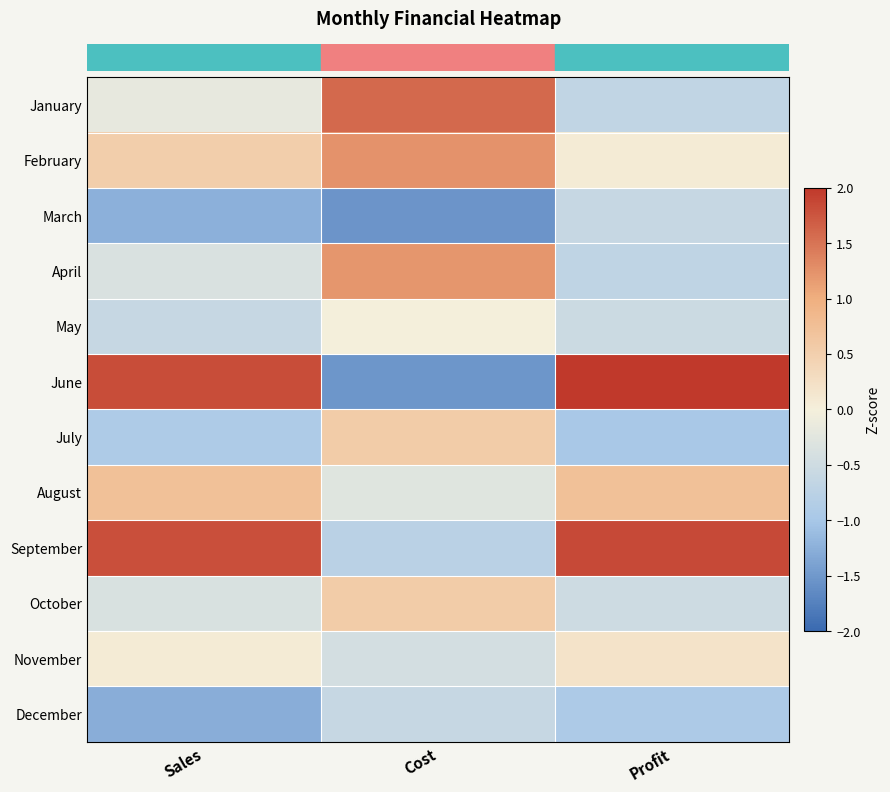

What is the smallest value displayed?

-1.5